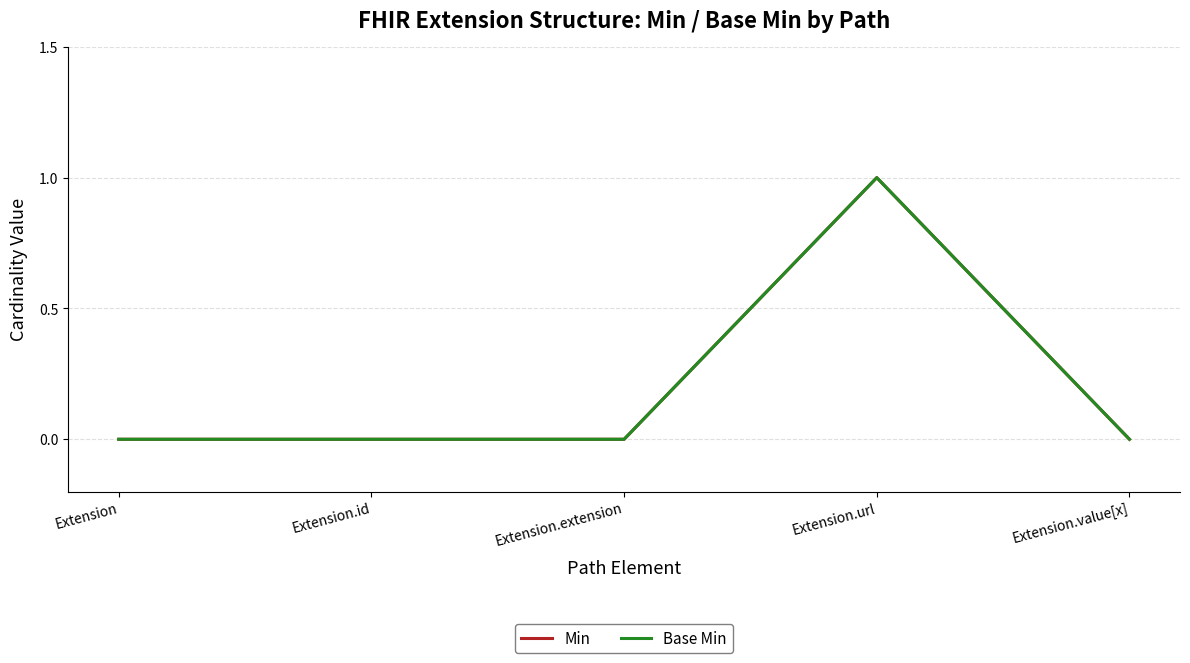

The Base Min series shows 0 at Extension.id. True or false?

True